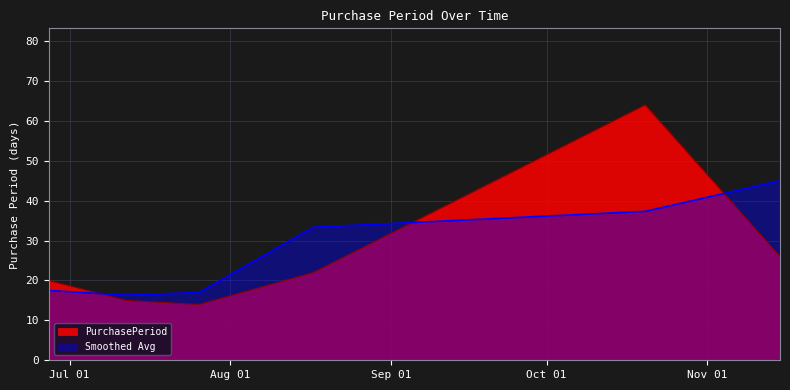

What is the difference between the values at 2017-11-15 and 2017-08-17?

4